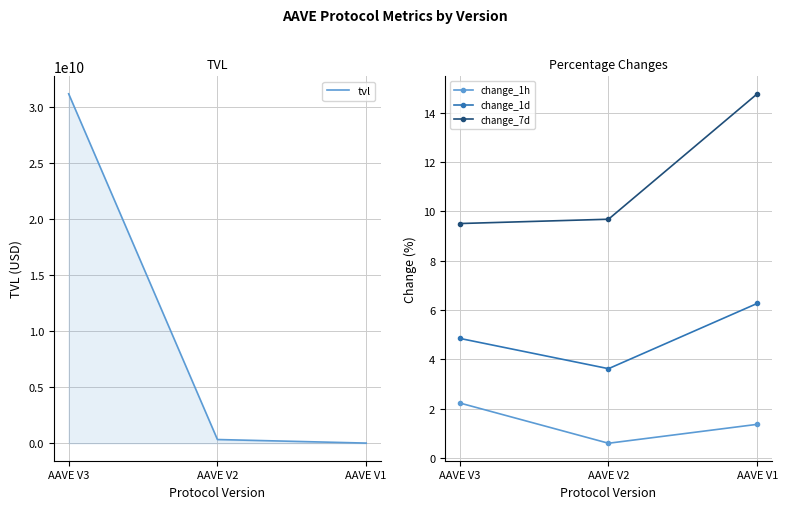

At which label is tvl closest to 15613484565?

AAVE V2